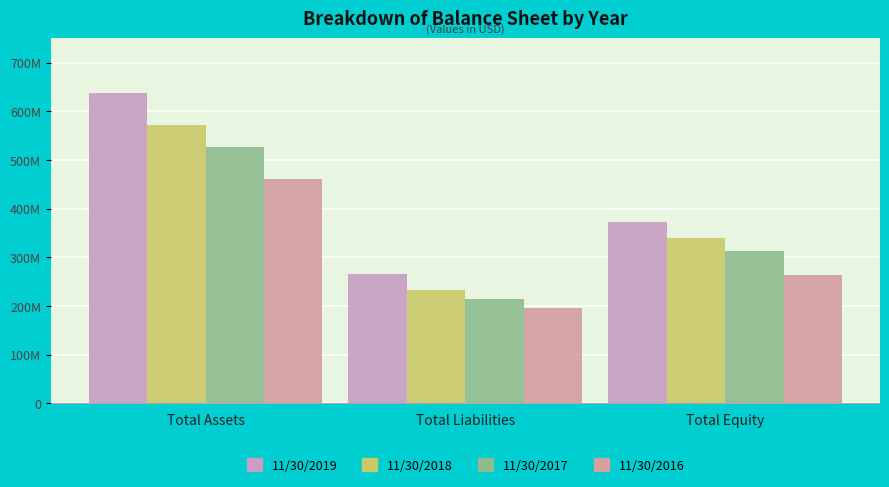

Does the chart contain any negative values?

No